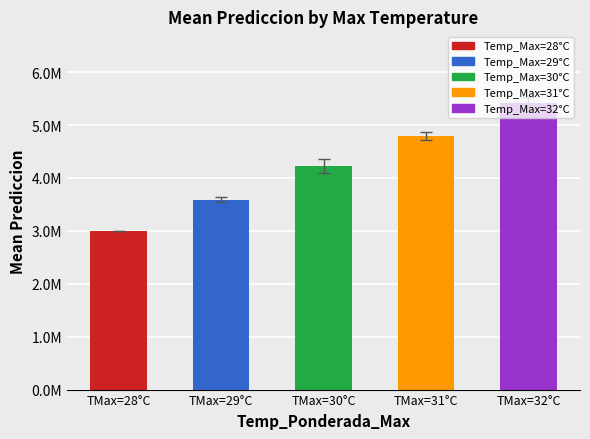

Count the number of categories in the chart.

5